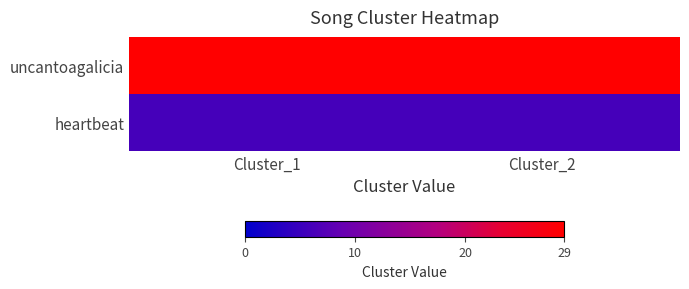

Which category has the highest value across all series?

Cluster_1